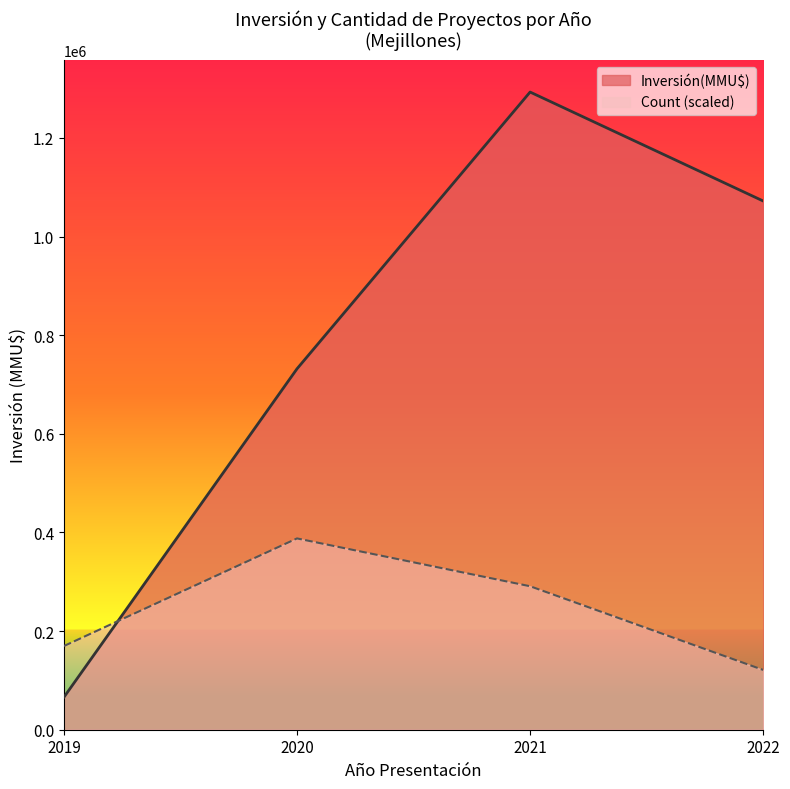

At which label does Inversión(MMU$) reach its peak?

2021